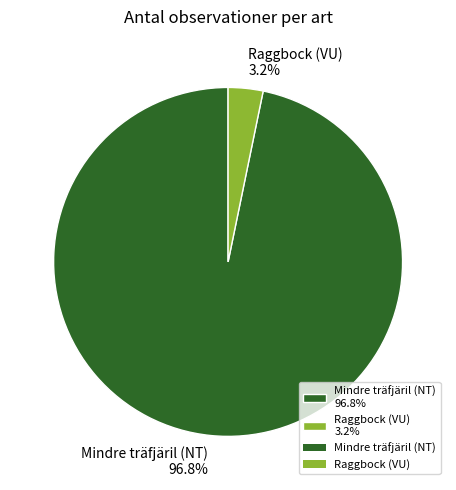

What is the smallest slice in the pie chart?

Raggbock (VU)